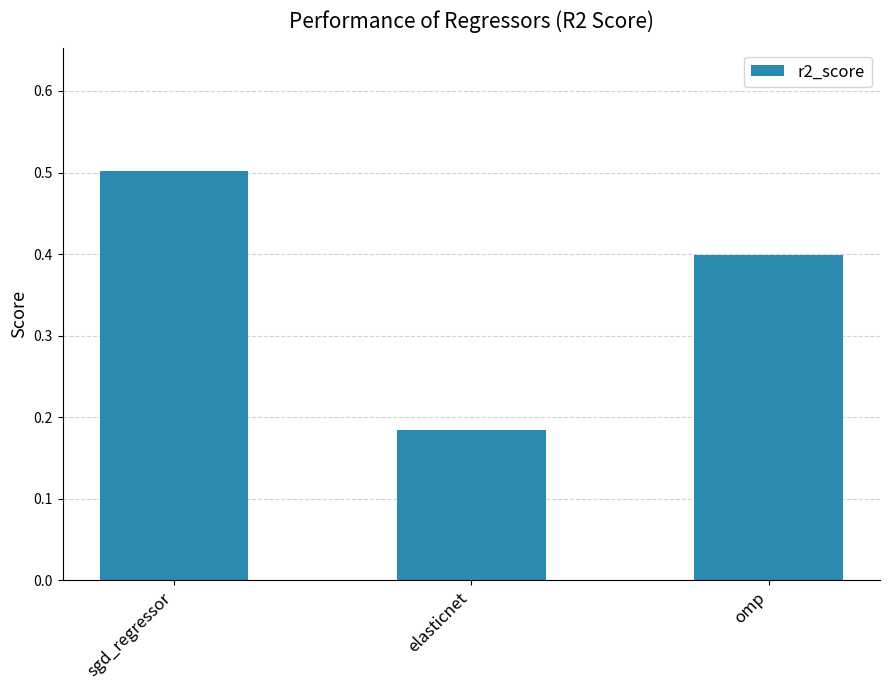

What is the average value?

0.4